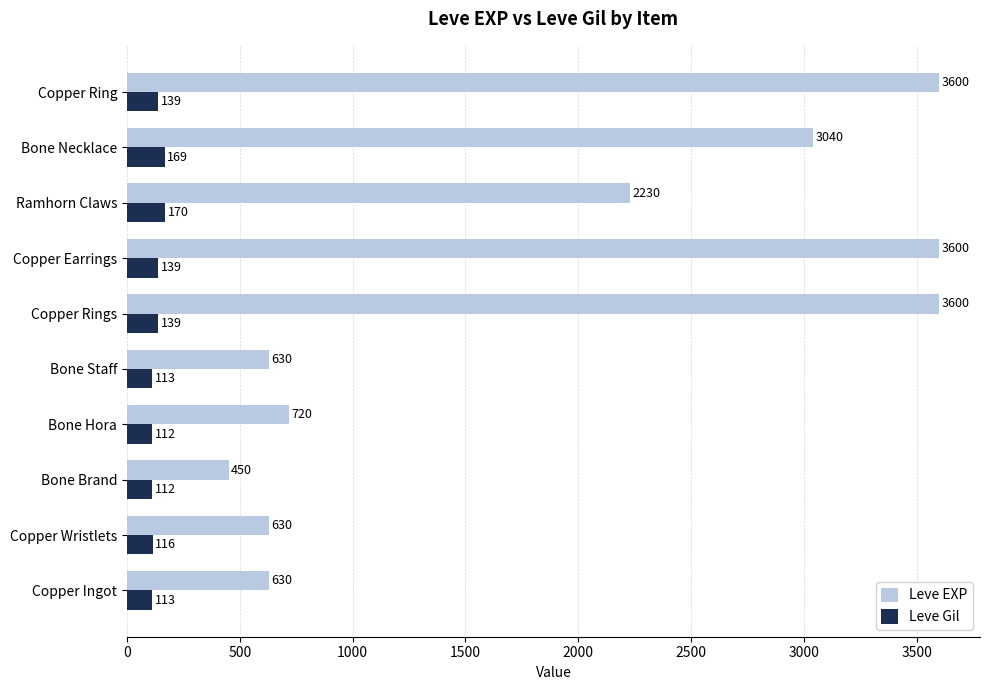

What value does the Leve Gil series have at Copper Ring, to the nearest 10?

140